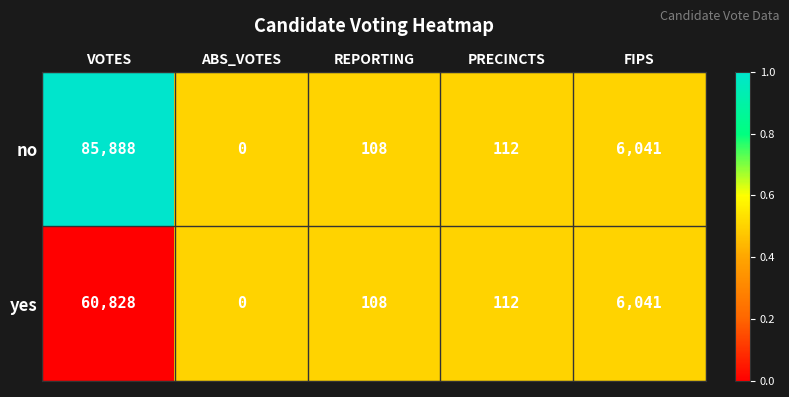

Which series has the largest range (max minus min)?

no